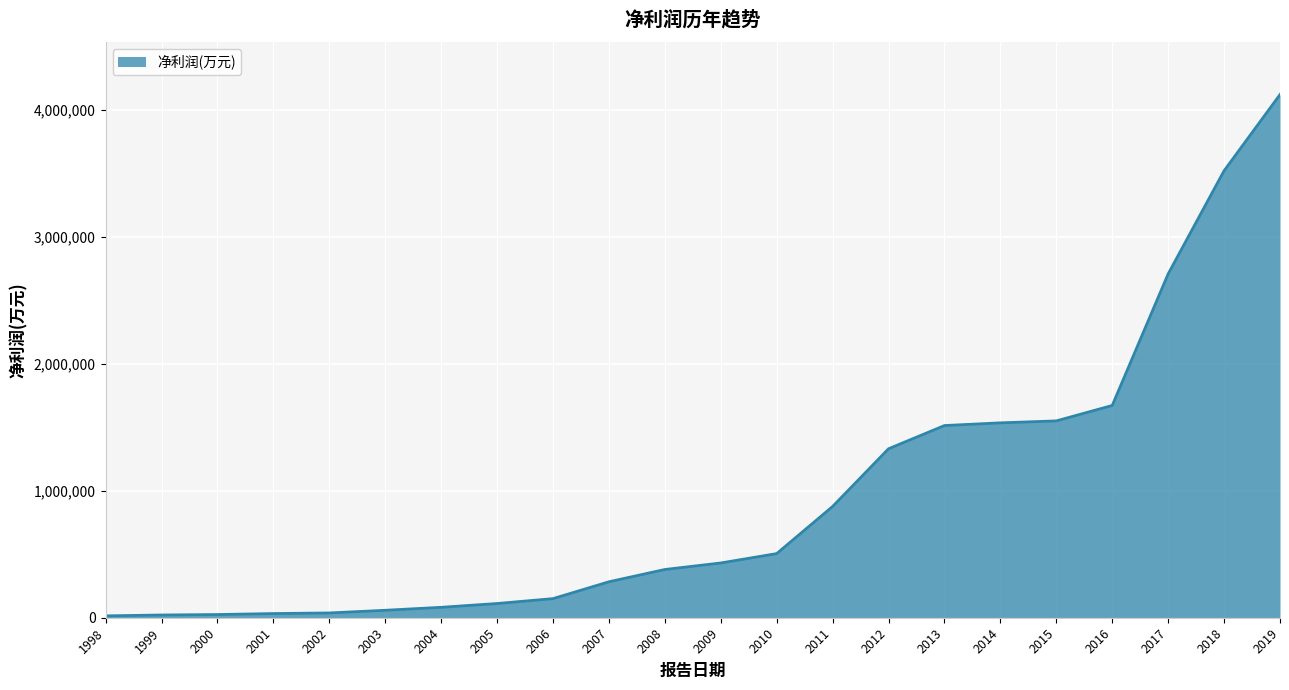

What is the ratio of the value at 2016 to the value at 2013?

1.1